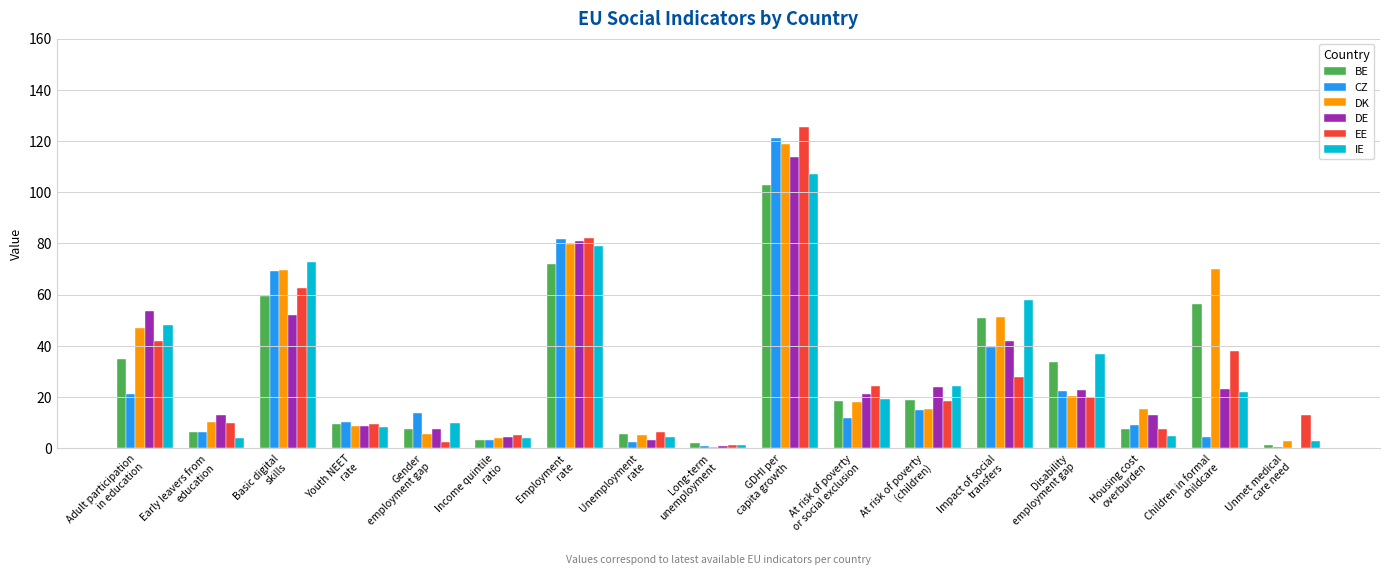

Read the EE value at Children in formal
childcare.

37.9